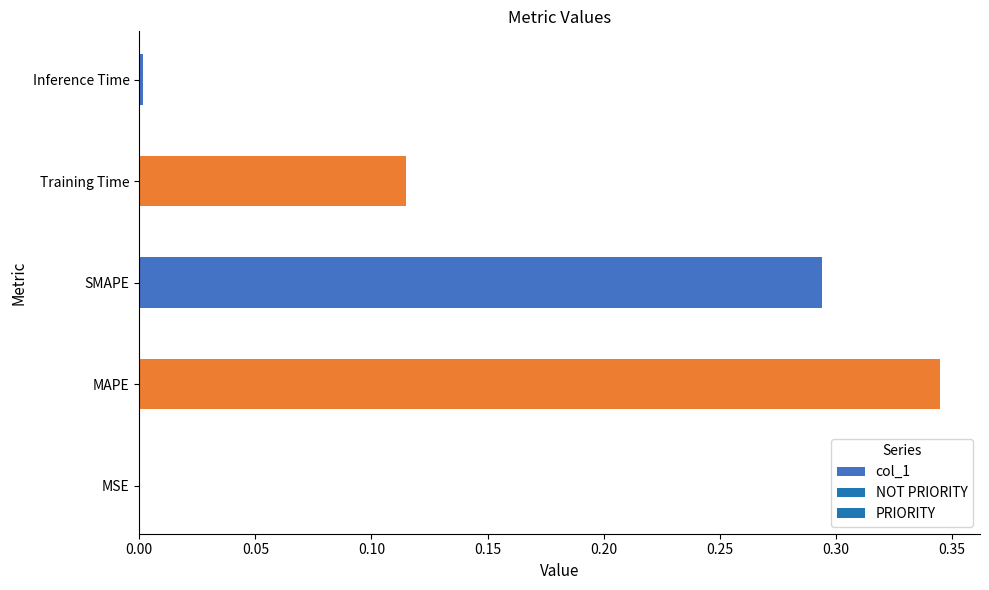

How many data points does each series have?

5